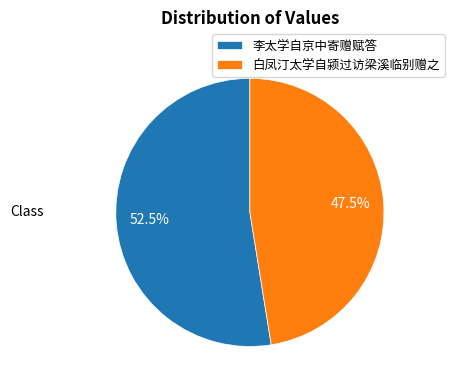

Which category accounts for the majority?

李太学自京中寄赠赋答